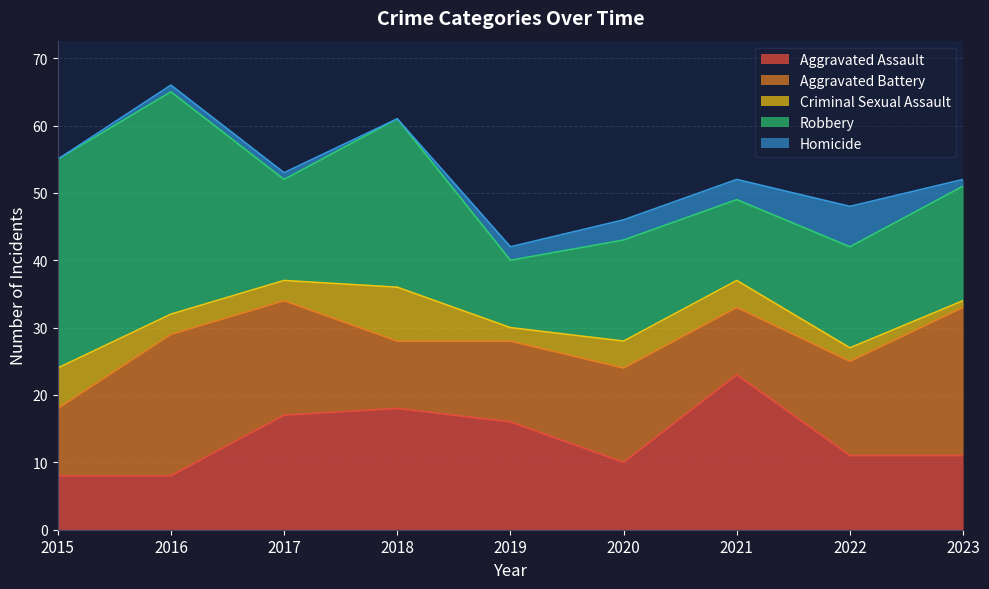

True or false: Aggravated Assault has more than 1 interior local peaks.

True